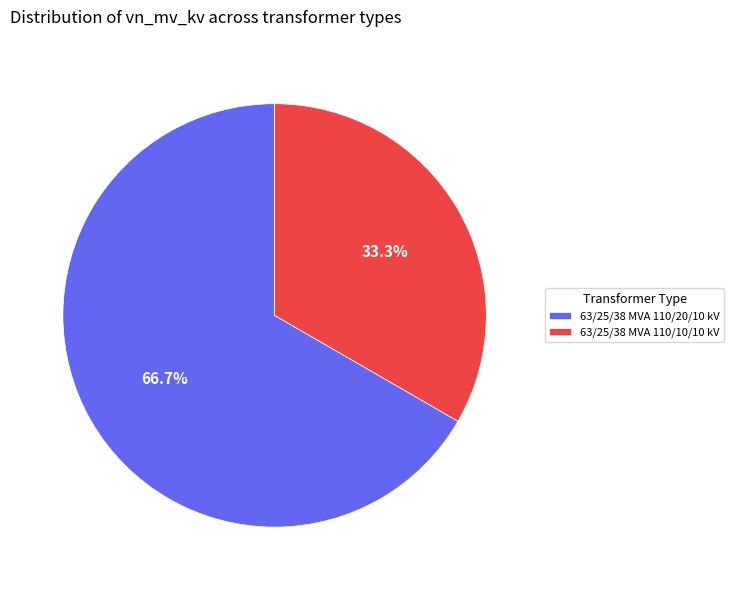

Rank the categories by value from highest to lowest.

63/25/38 MVA 110/20/10 kV, 63/25/38 MVA 110/10/10 kV